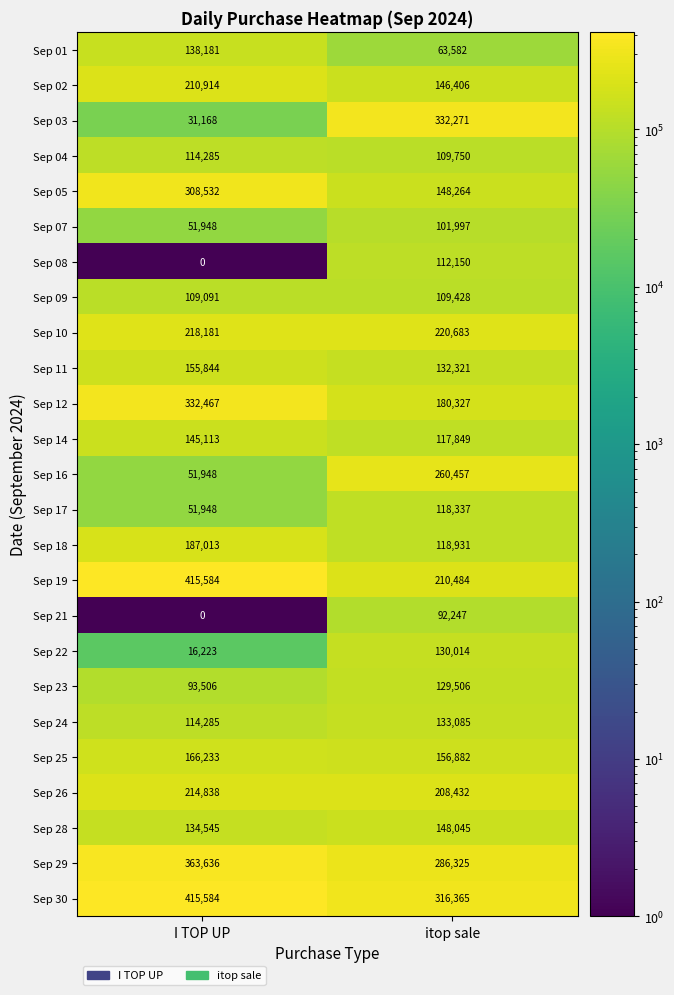

What is the lowest value of the Sep 01 series?

63582